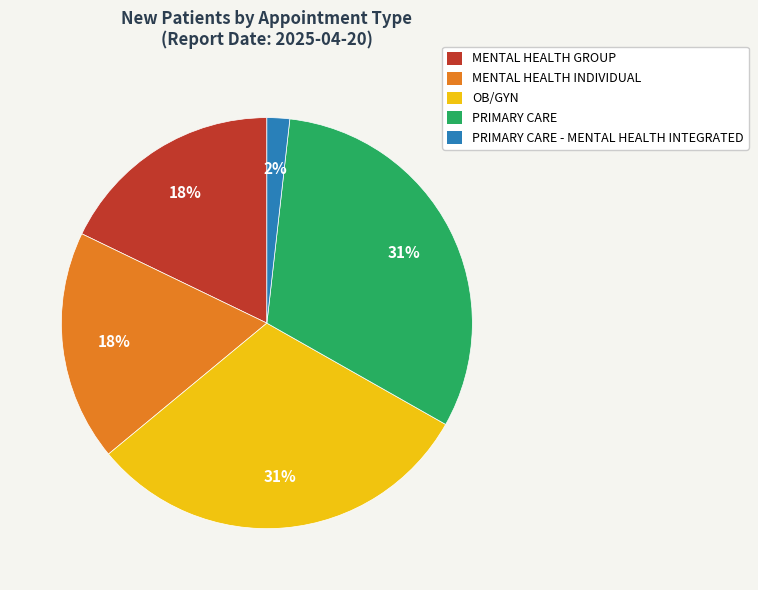

To the nearest percent, what is the combined percentage of PRIMARY CARE and PRIMARY CARE - MENTAL HEALTH INTEGRATED?

33%